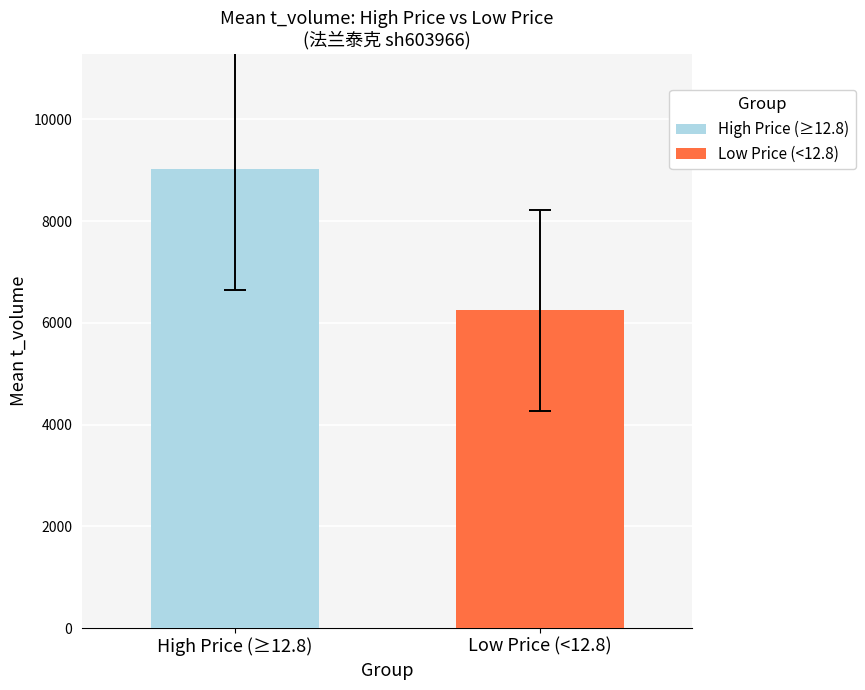

List the series in order of their overall mean, highest first.

High Price (≥12.8), Low Price (<12.8)